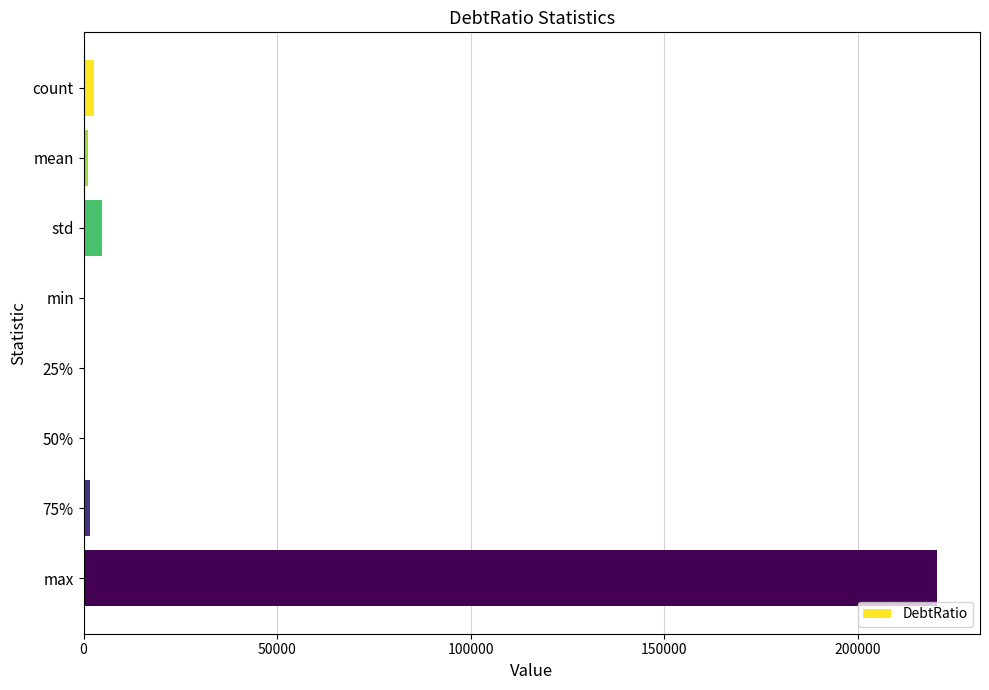

Which label corresponds to the largest value in the chart?

max